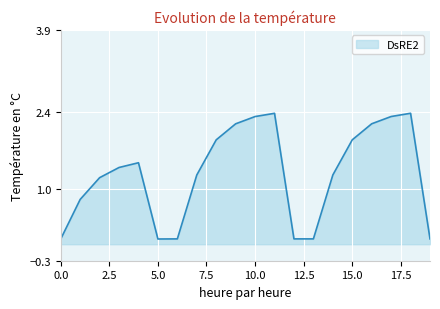

How many lines are shown in the chart?

1